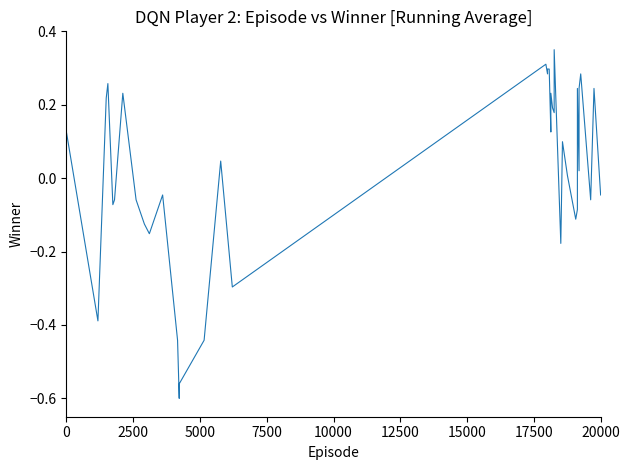

What is the minimum value shown in the chart?

-0.6